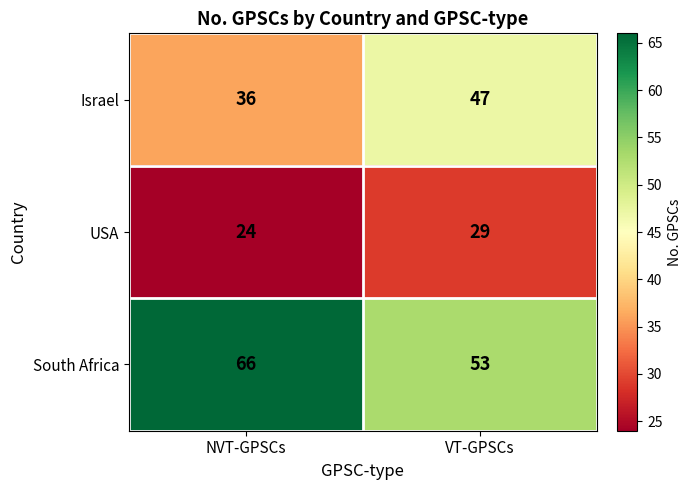

Reading right to left, transcribe all the data shown in this chart.

Israel: 47	36
USA: 29	24
South Africa: 53	66